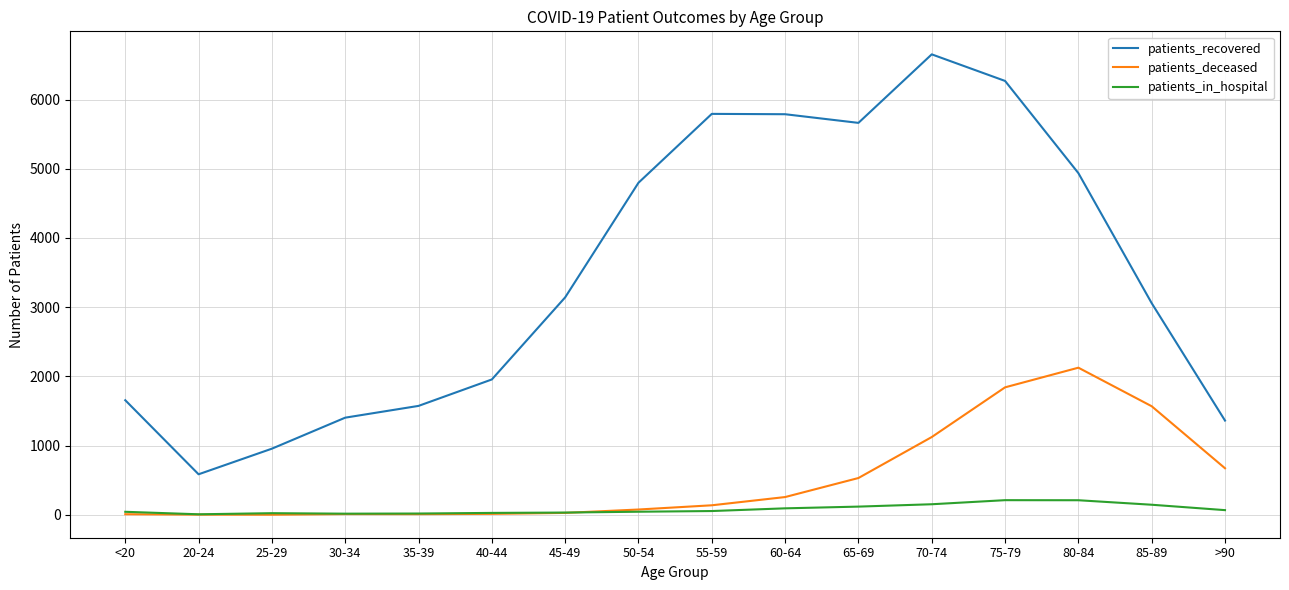

How many values in the patients_recovered series are below 3142?

8